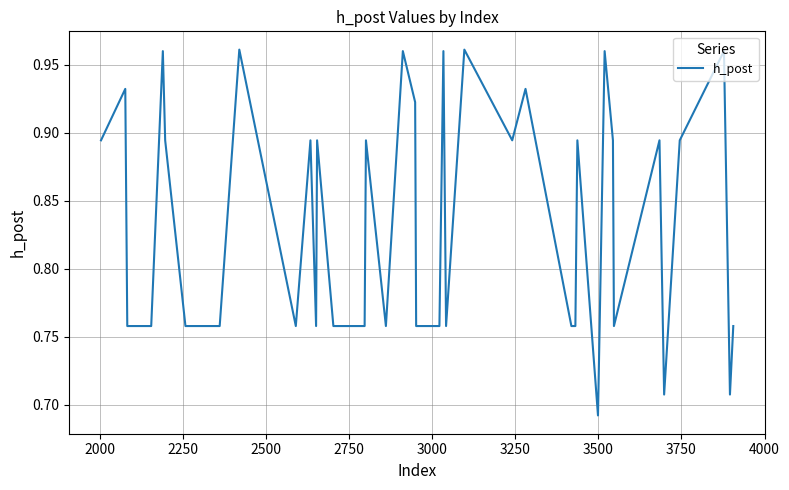

What is the difference between the maximum and minimum values?

0.3